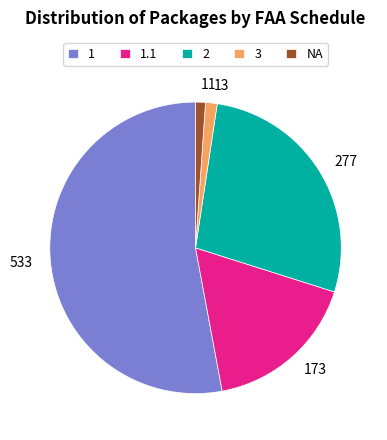

Combined, do 13 and 277 account for over 50%?

No